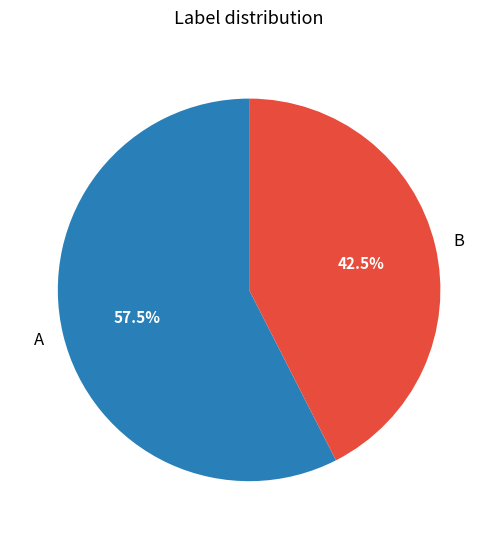

Is the sum of B and A greater than half?

Yes